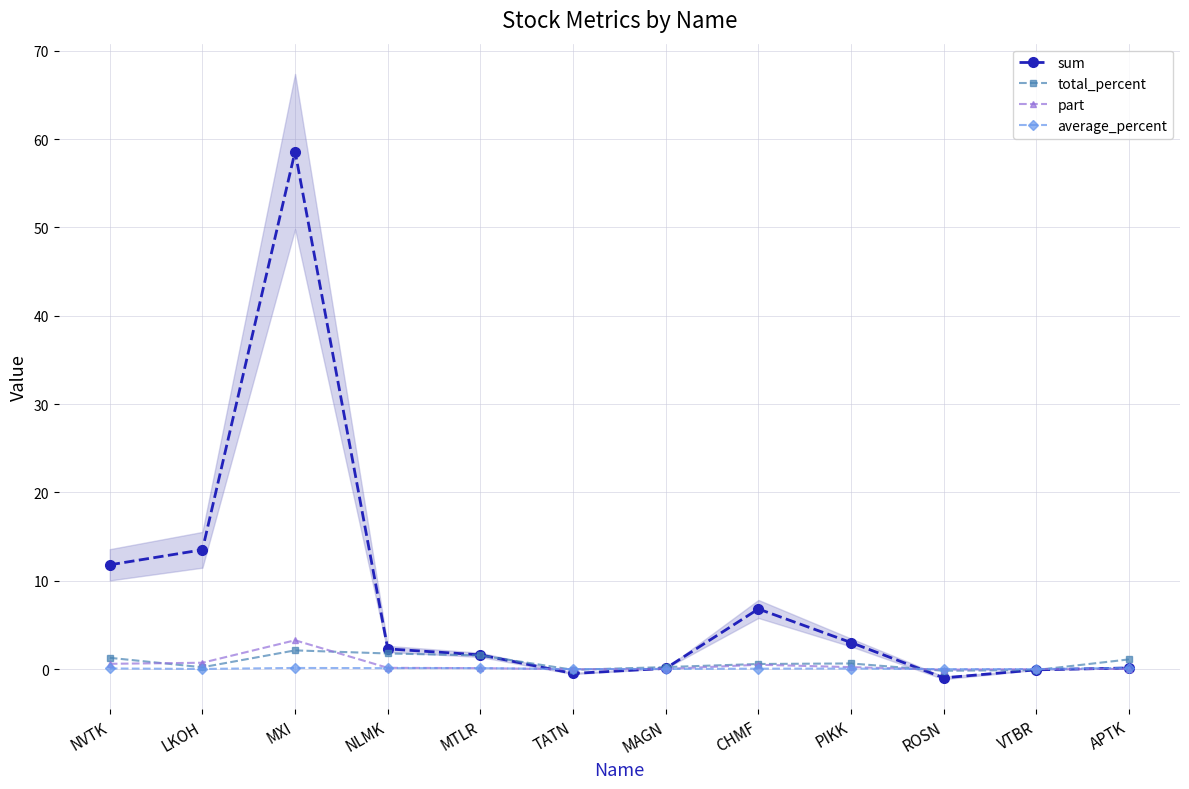

Read the total_percent value at APTK.

1.1